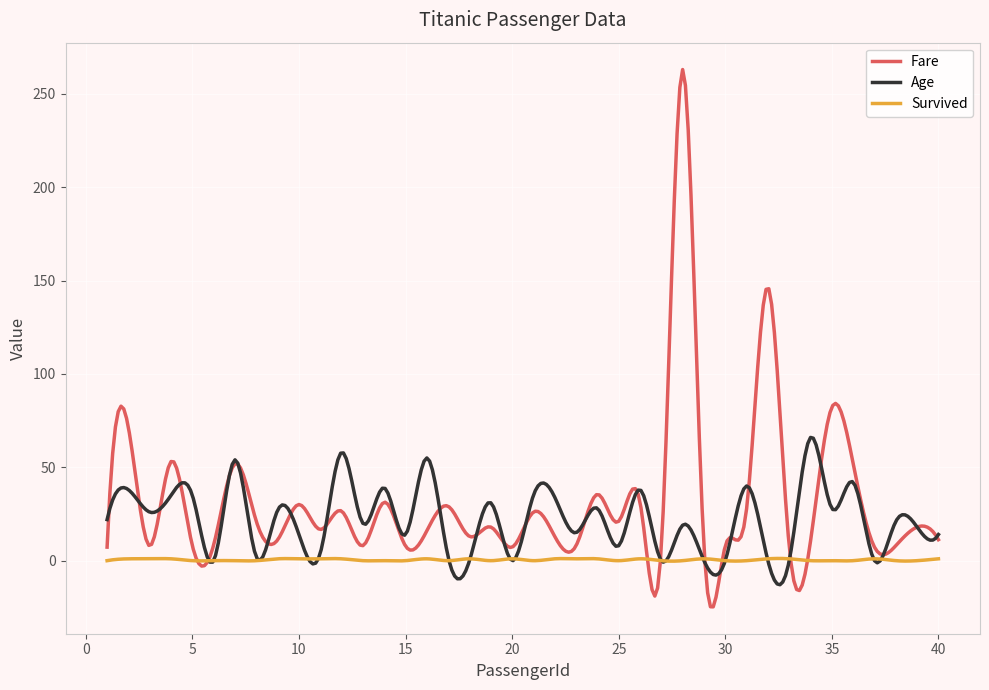

List the series in order of their overall mean, lowest first.

Survived, Age, Fare